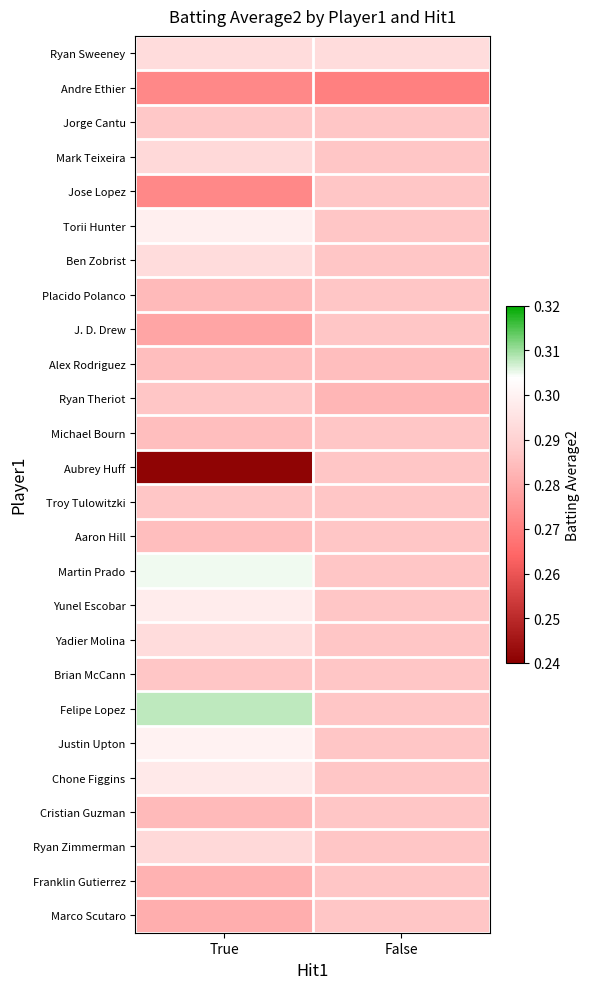

At False, list the series in order from smallest to largest.

Andre Ethier, Ryan Theriot, Alex Rodriguez, Jorge Cantu, Mark Teixeira, Jose Lopez, Torii Hunter, Ben Zobrist, Placido Polanco, J. D. Drew, Michael Bourn, Aubrey Huff, Troy Tulowitzki, Aaron Hill, Martin Prado, Yunel Escobar, Yadier Molina, Brian McCann, Felipe Lopez, Justin Upton, Chone Figgins, Cristian Guzman, Ryan Zimmerman, Franklin Gutierrez, Marco Scutaro, Ryan Sweeney